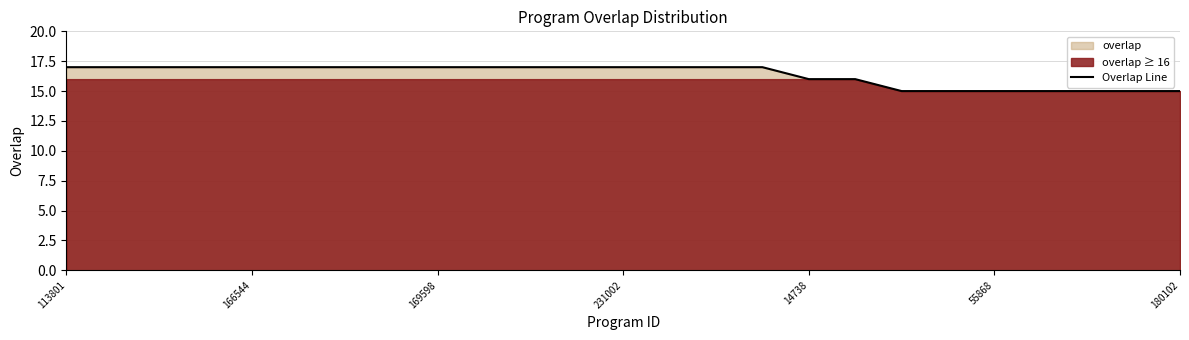

What is the maximum value shown in the chart?

17